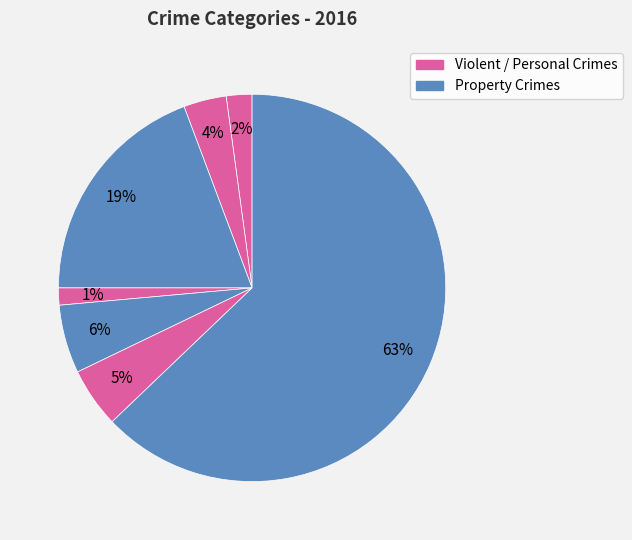

Count the number of slices in the pie.

7